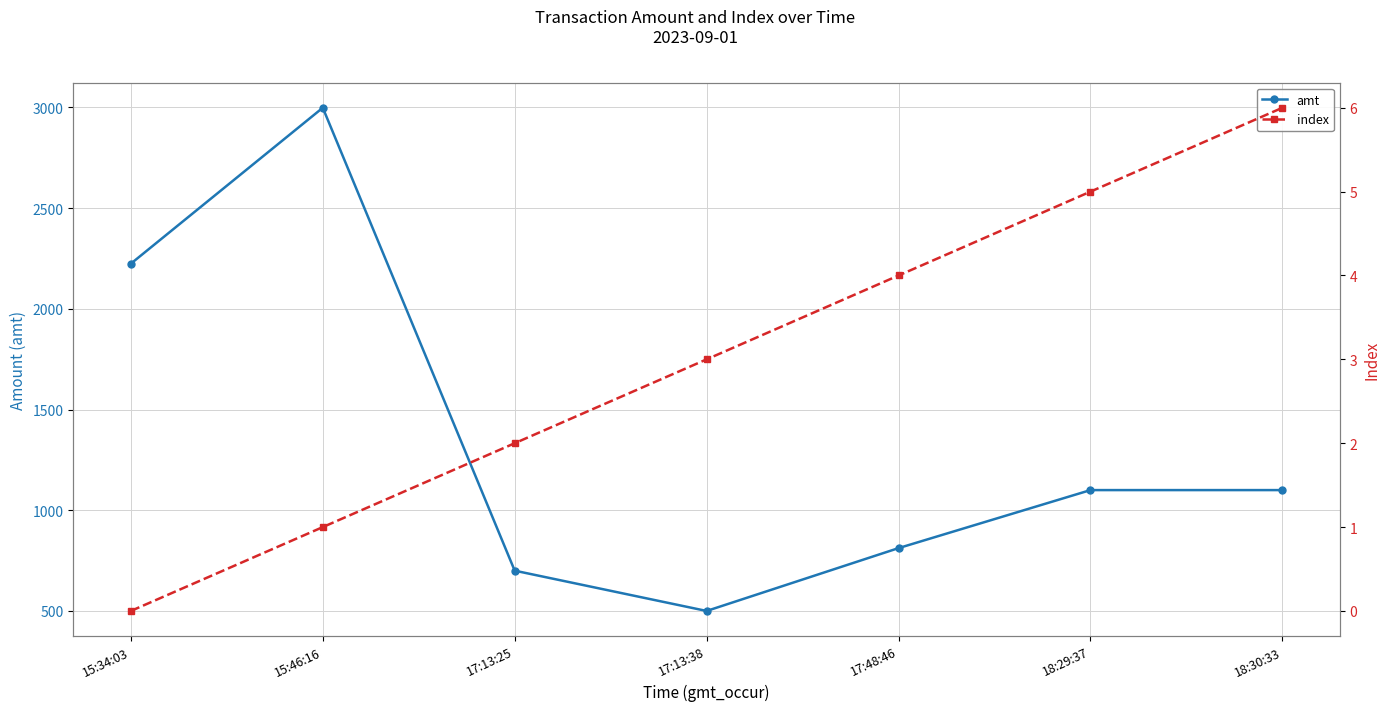

What is the sum of the amt values at 18:29:37 and 15:34:03?

3324